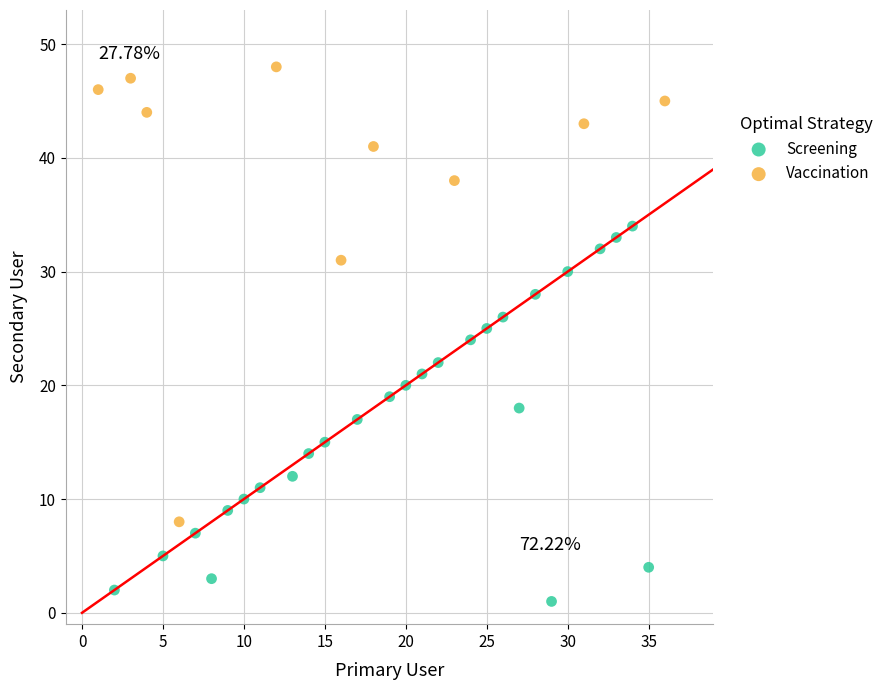

Which series reaches the minimum Y coordinate?

Screening